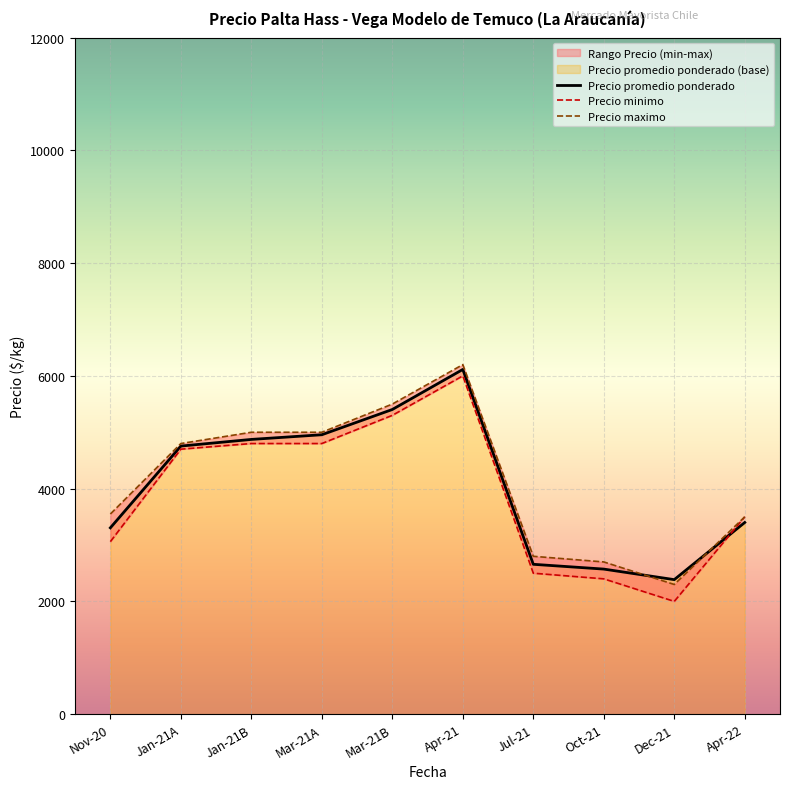

What is the lowest value of the Precio promedio ponderado series?

2386